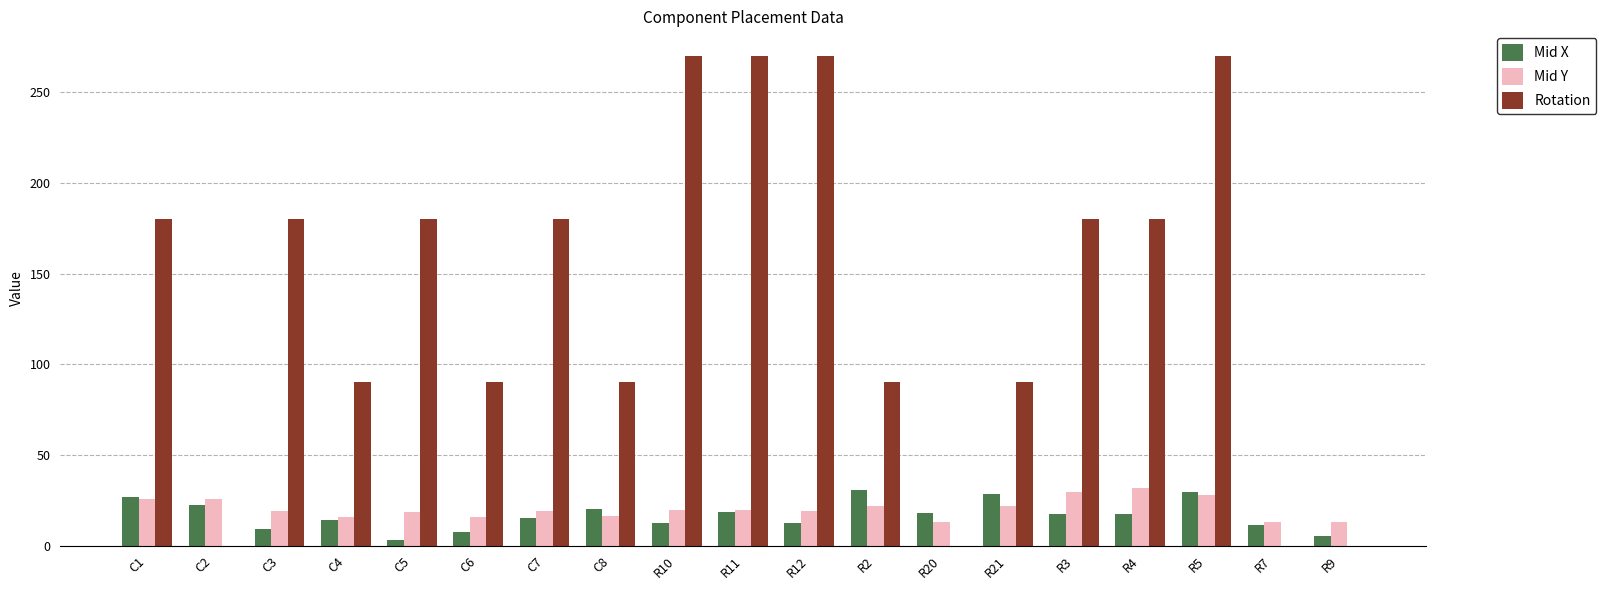

What is the sum of all Mid X values?

320.2